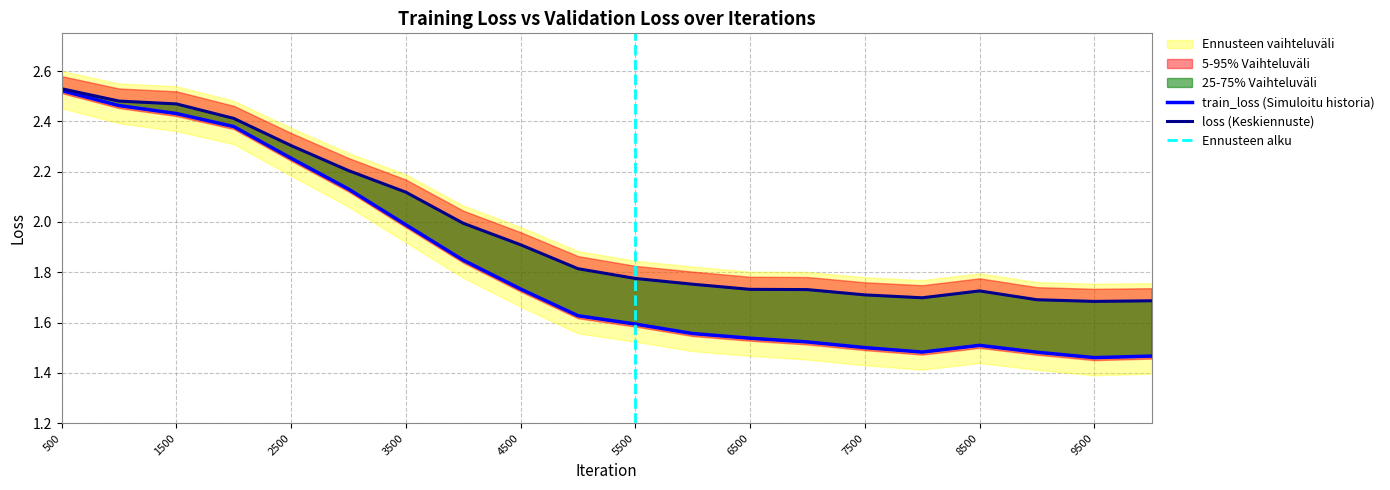

True or false: train_loss has a value of 0.9 at 7500.

False